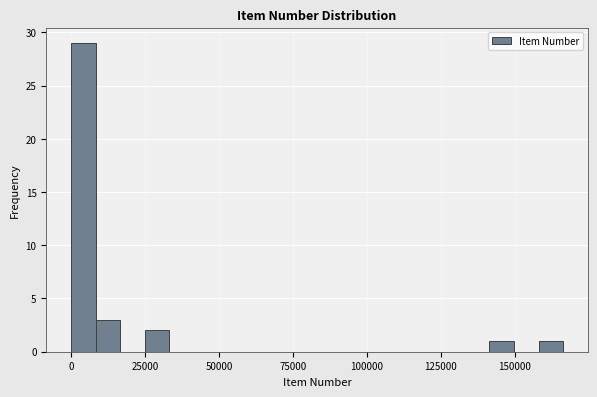

Read against the x-axis, roughly where is the centre of the tallest bar?

5000